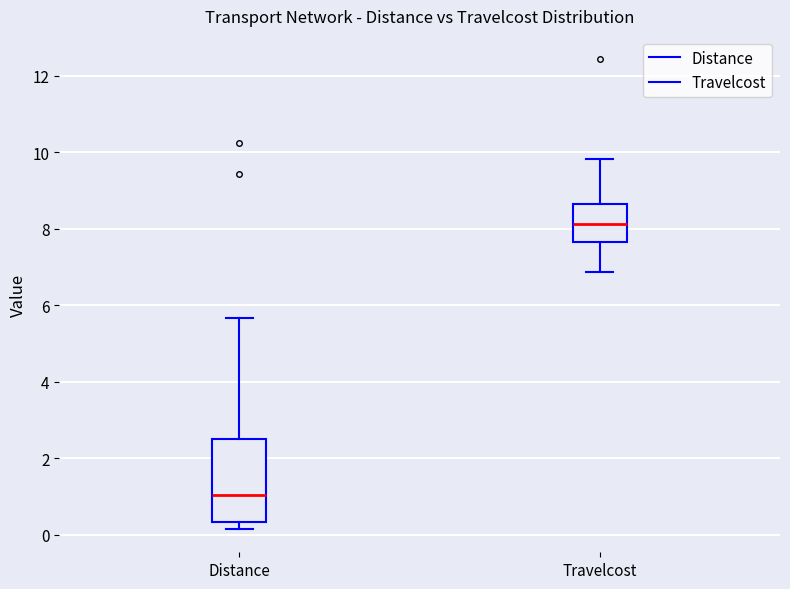

Which box has the highest median line?

Travelcost